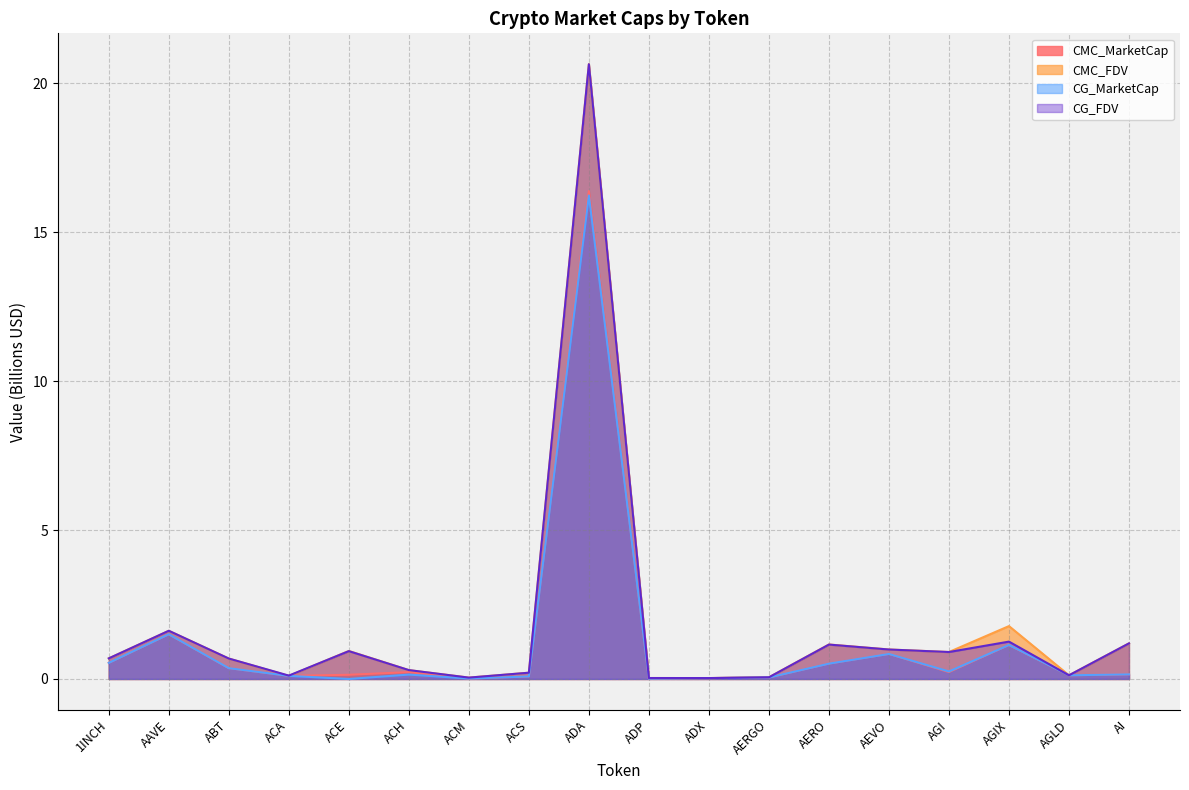

In CG_MarketCap, how many points are lower than both neighbors (excluding endpoints)?

5